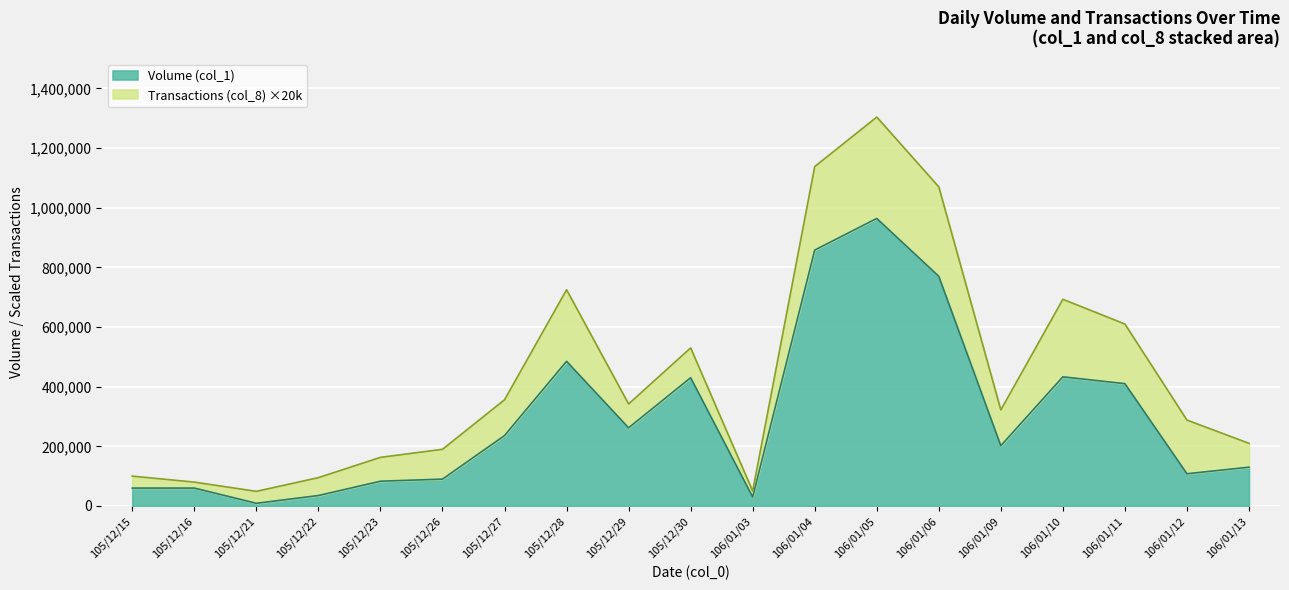

How many values exceed 202000?

9